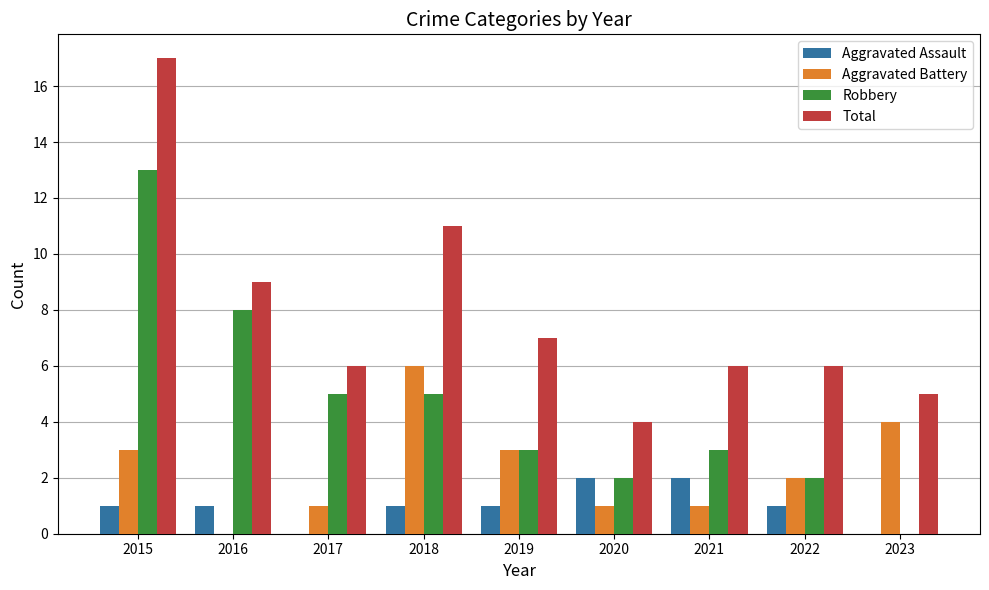

What is the total value across all series at 2022?

11